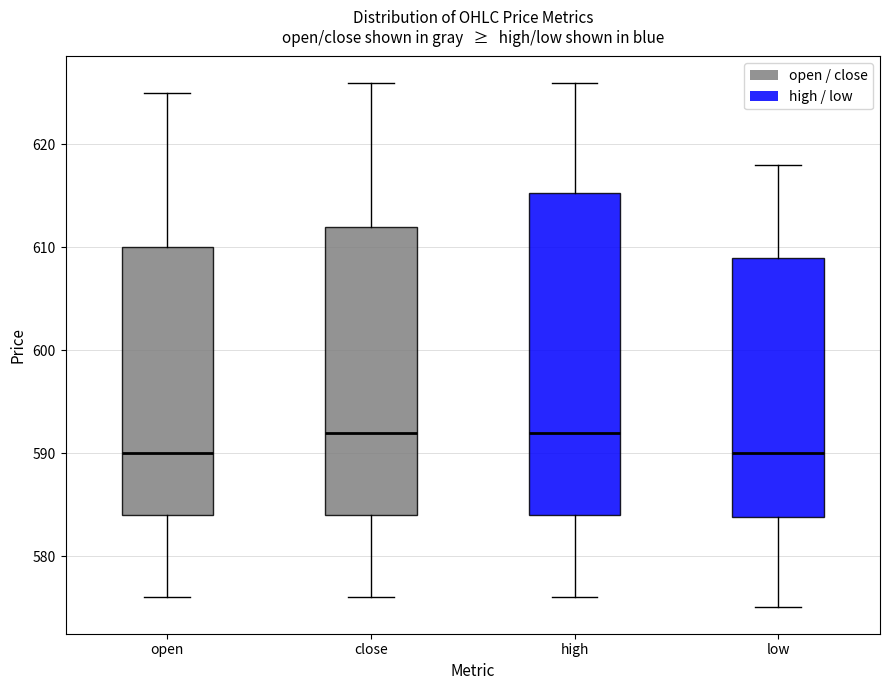

Where is the lower edge of the box for high on the y-axis? The values are not printed on the chart, so give them approximately, as read against the axis.

584